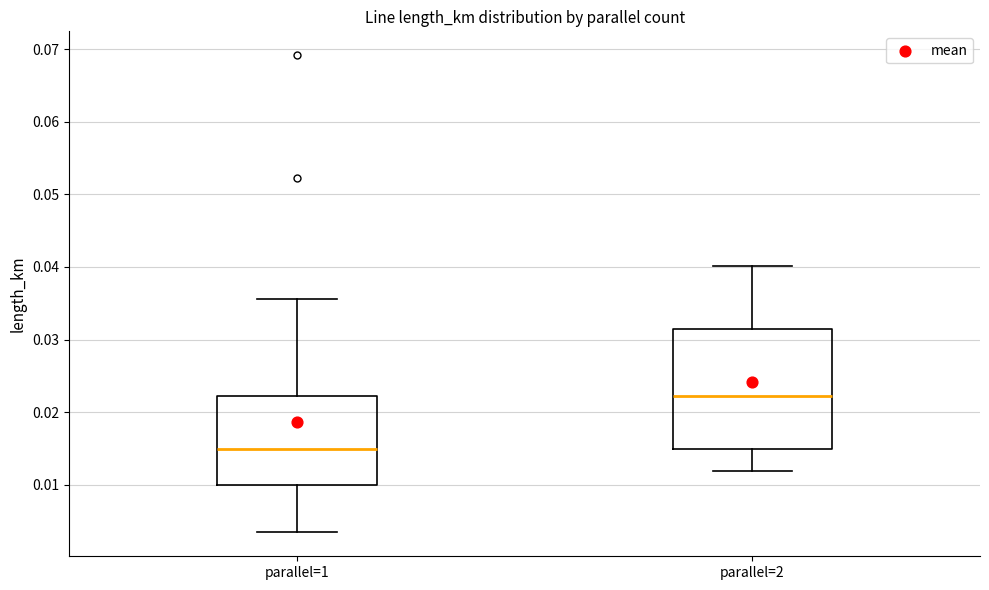

Which box has the lowest median line?

parallel=1